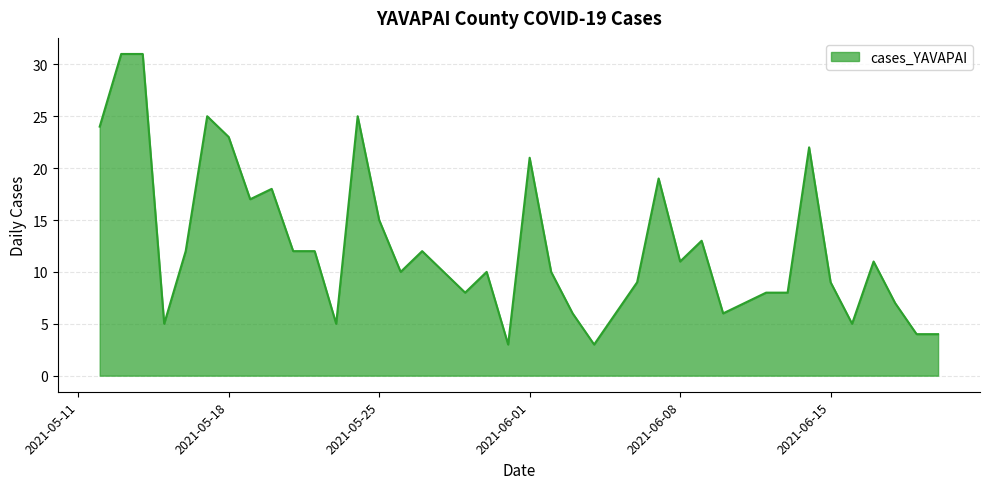

What is the greatest value displayed?

31